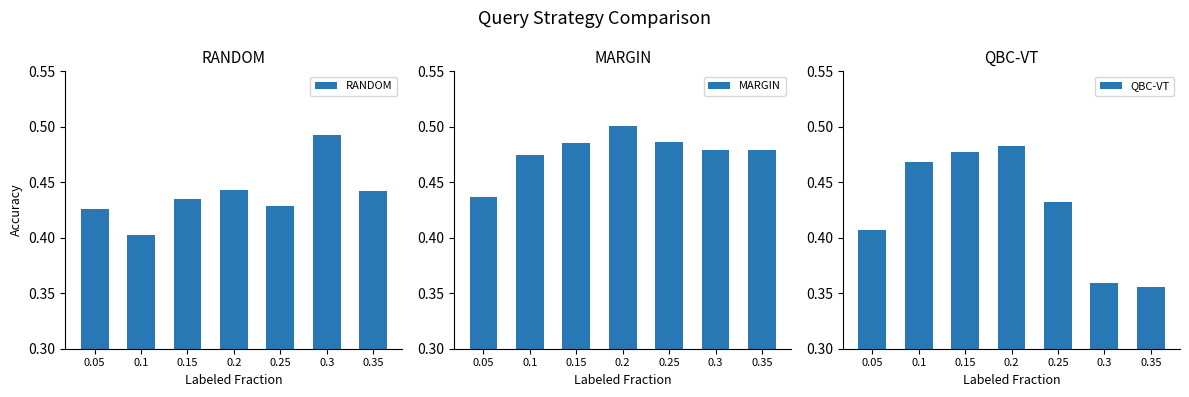

The value of MARGIN at 0.15 is 0.8. True or false?

False